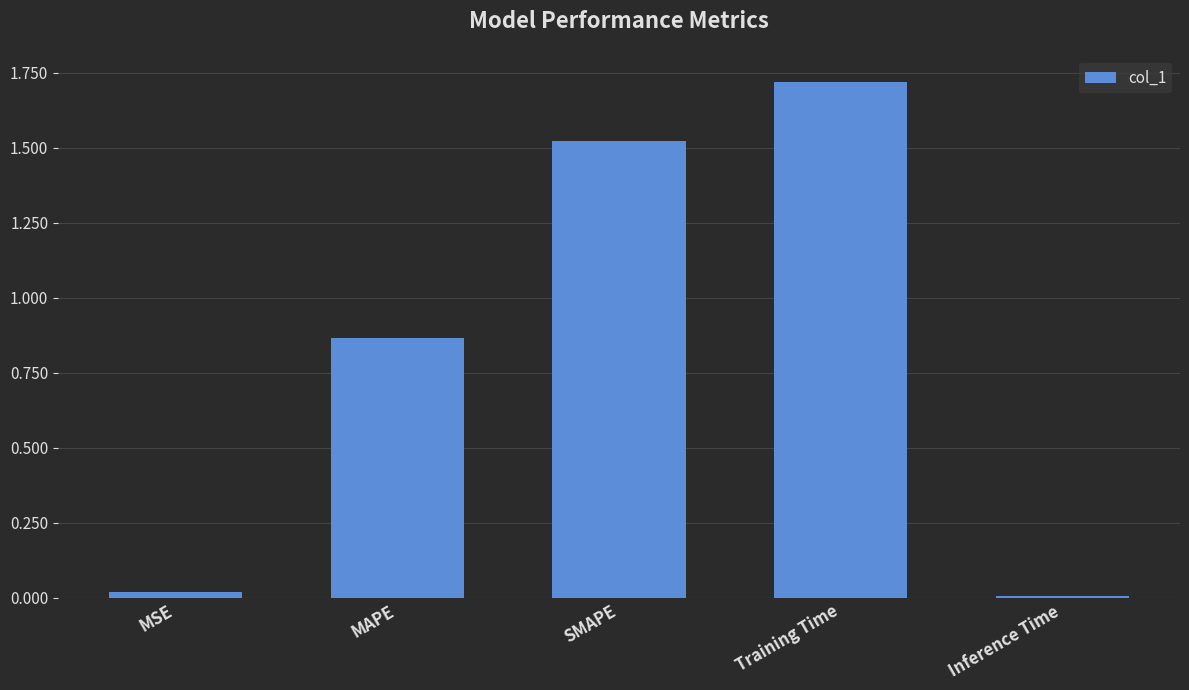

What is the label of the 5th bar from the right?

MSE